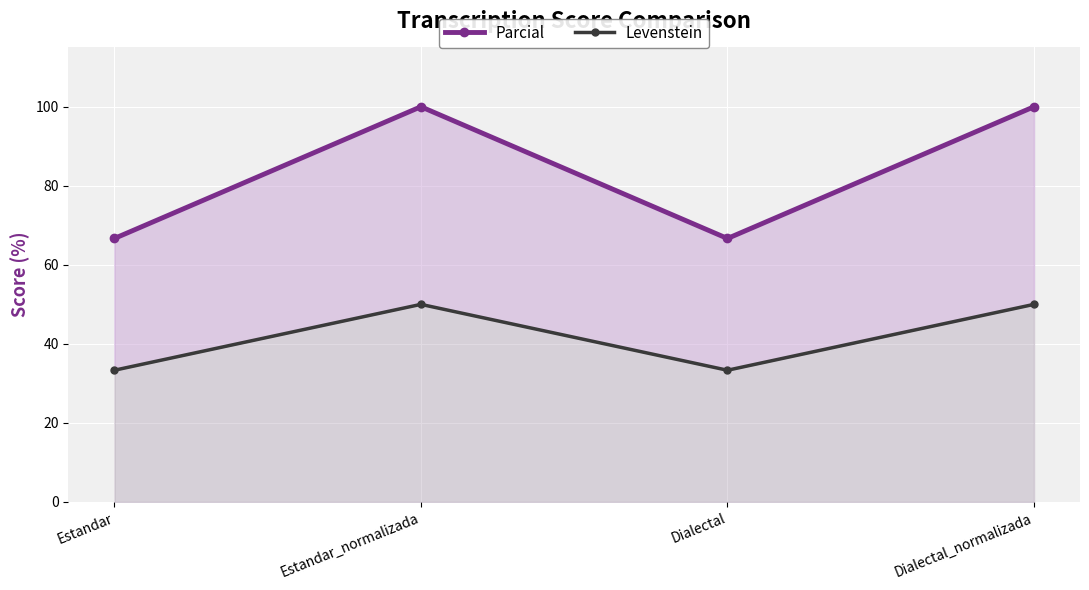

What position from the left is Estandar_normalizada?

2